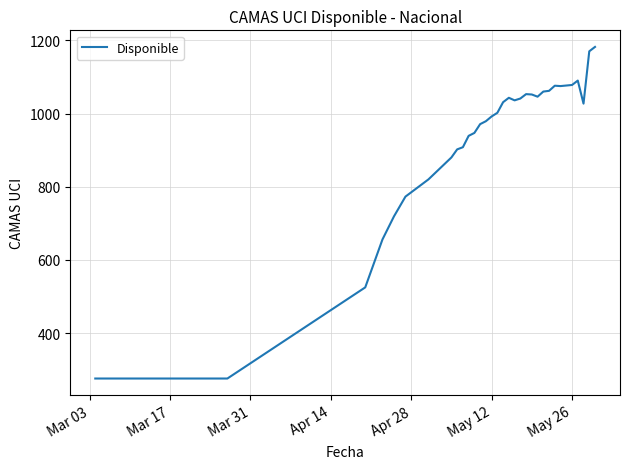

What is the average value?

928